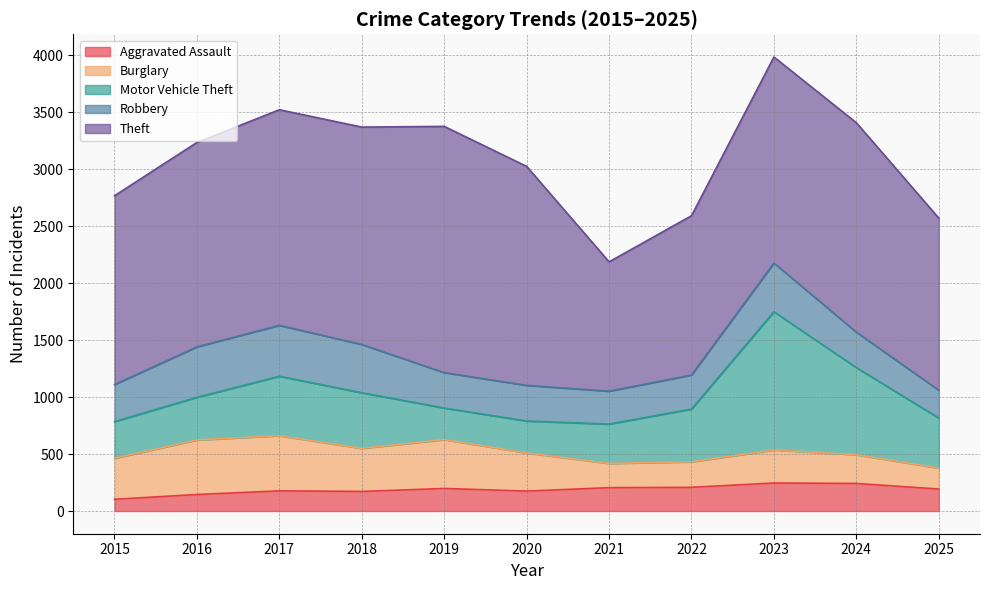

Reading left to right, extract all data points from this chart.

Aggravated Assault: 2015=103	2016=145	2017=177	2018=172	2019=198	2020=175	2021=205	2022=208	2023=246	2024=242	2025=193
Burglary: 2015=360	2016=479	2017=484	2018=378	2019=429	2020=335	2021=213	2022=224	2023=290	2024=252	2025=184
Motor Vehicle Theft: 2015=322	2016=374	2017=522	2018=488	2019=277	2020=280	2021=345	2022=463	2023=1213	2024=765	2025=439
Robbery: 2015=325	2016=443	2017=447	2018=424	2019=311	2020=313	2021=289	2022=299	2023=428	2024=311	2025=244
Theft: 2015=1657	2016=1794	2017=1892	2018=1908	2019=2161	2020=1922	2021=1135	2022=1398	2023=1808	2024=1838	2025=1511